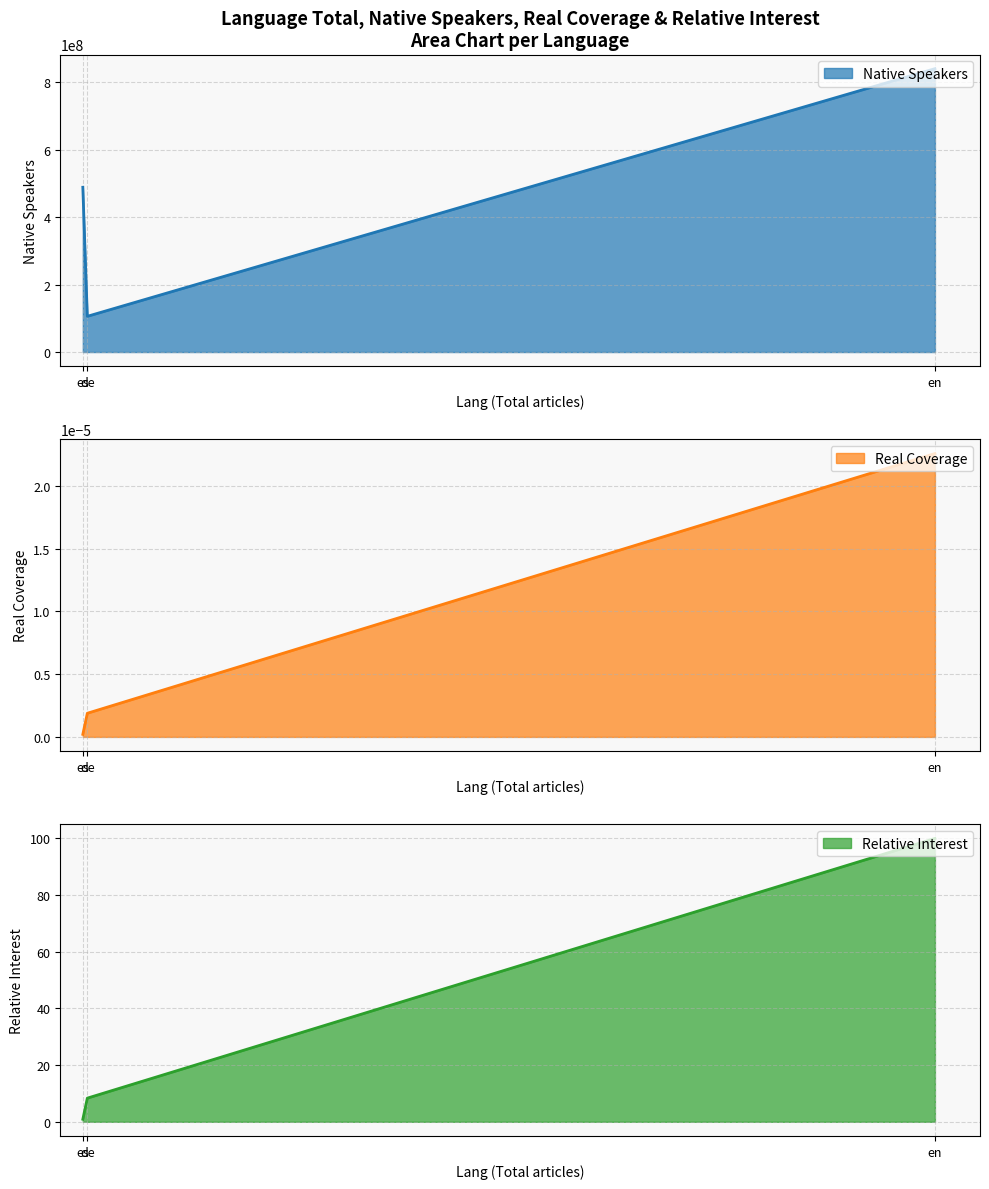

What position from the left is de?

2